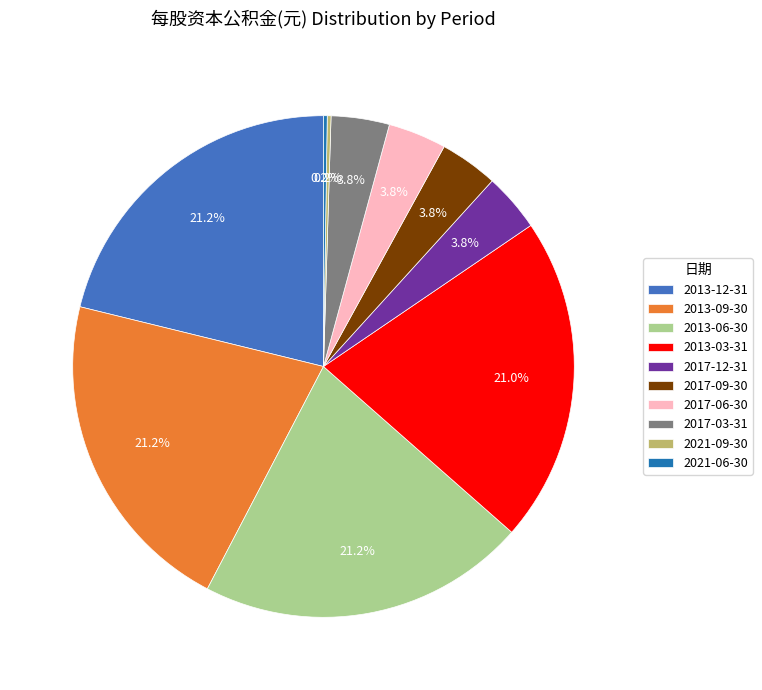

What percentage is NOT represented by 2017-09-30?

96.2%